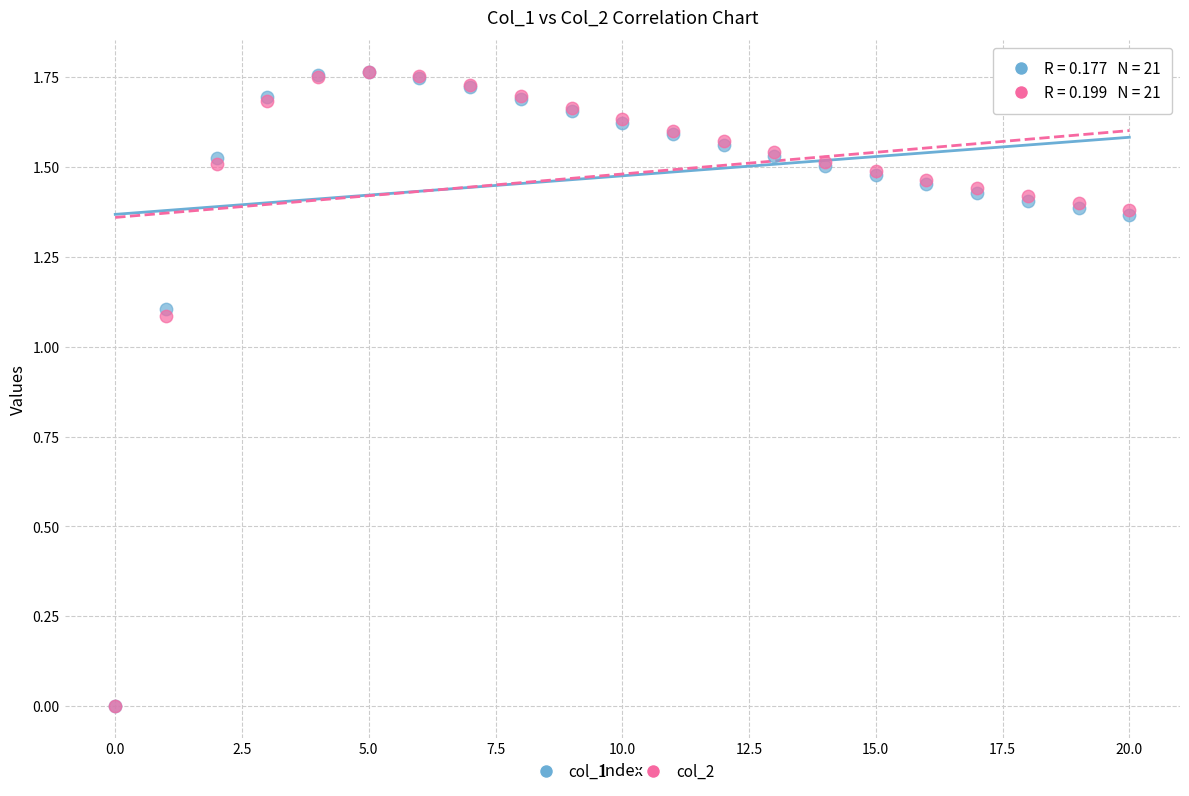

What are all the series names shown in the legend?

col_1, col_2